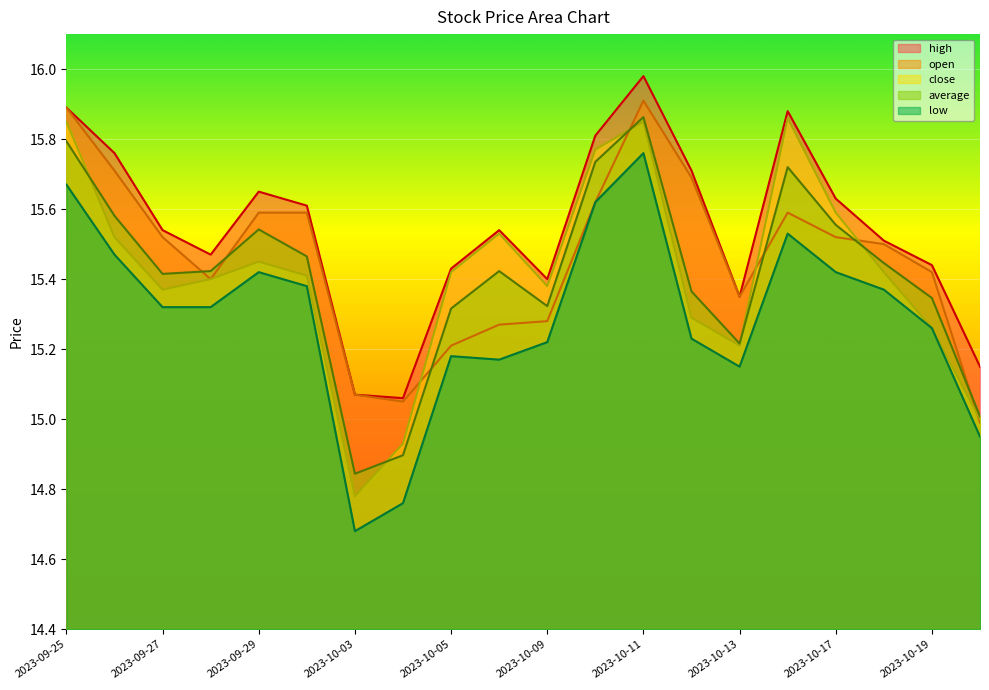

What is the total value across all series at 2023-10-16?

78.6